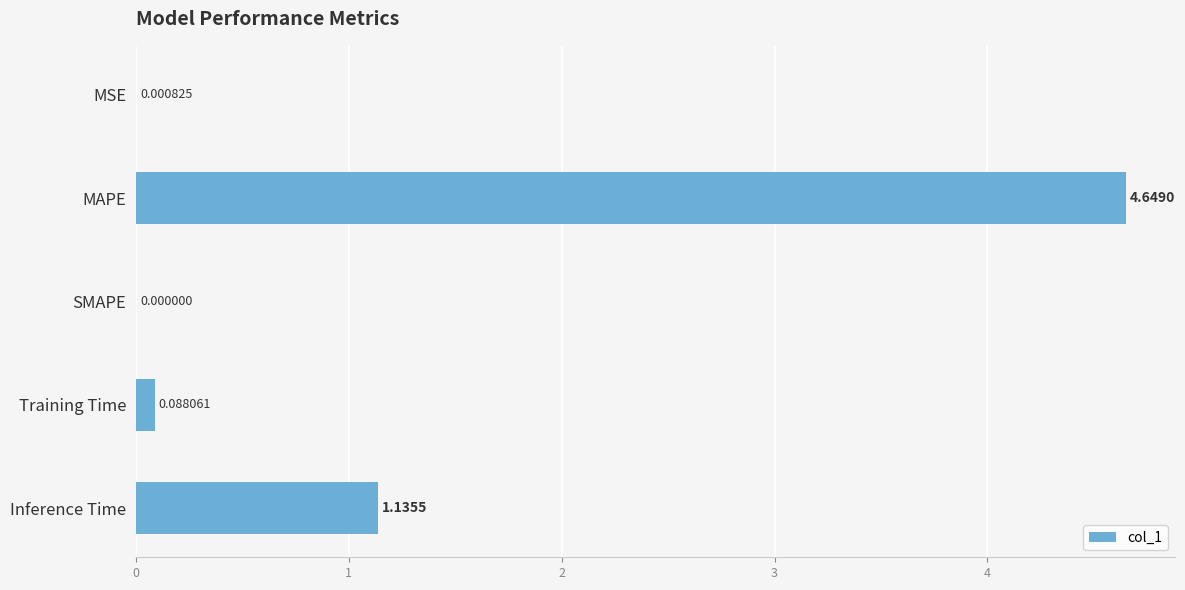

Which category has the highest value across all series?

MAPE